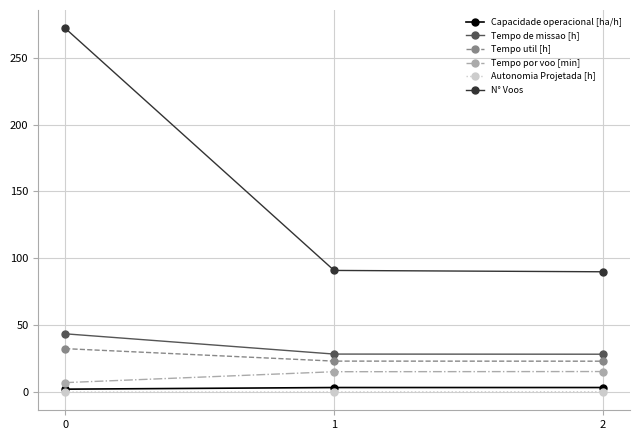

Which series has the largest range (max minus min)?

N° Voos